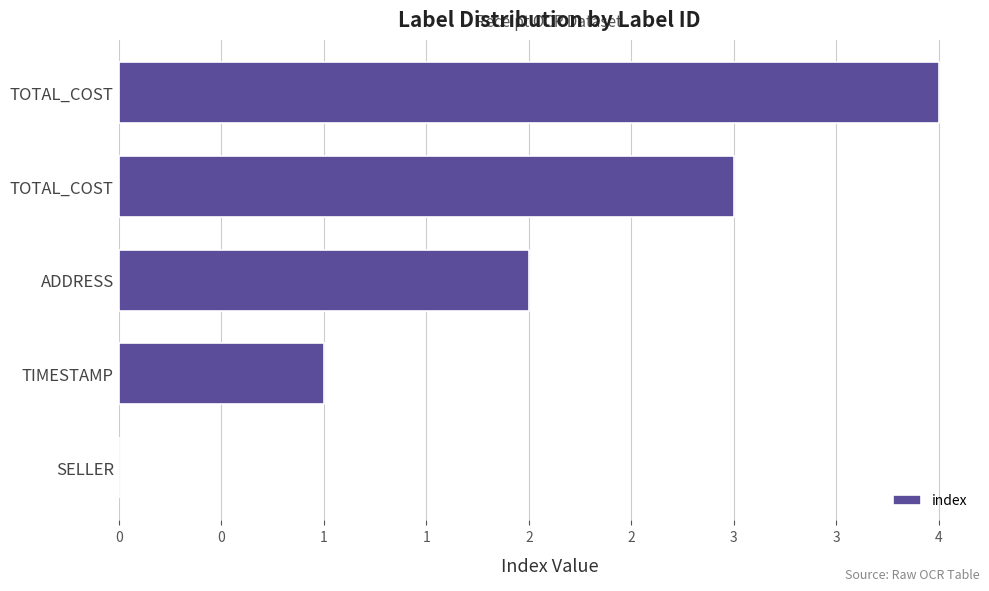

What is the average value?

2